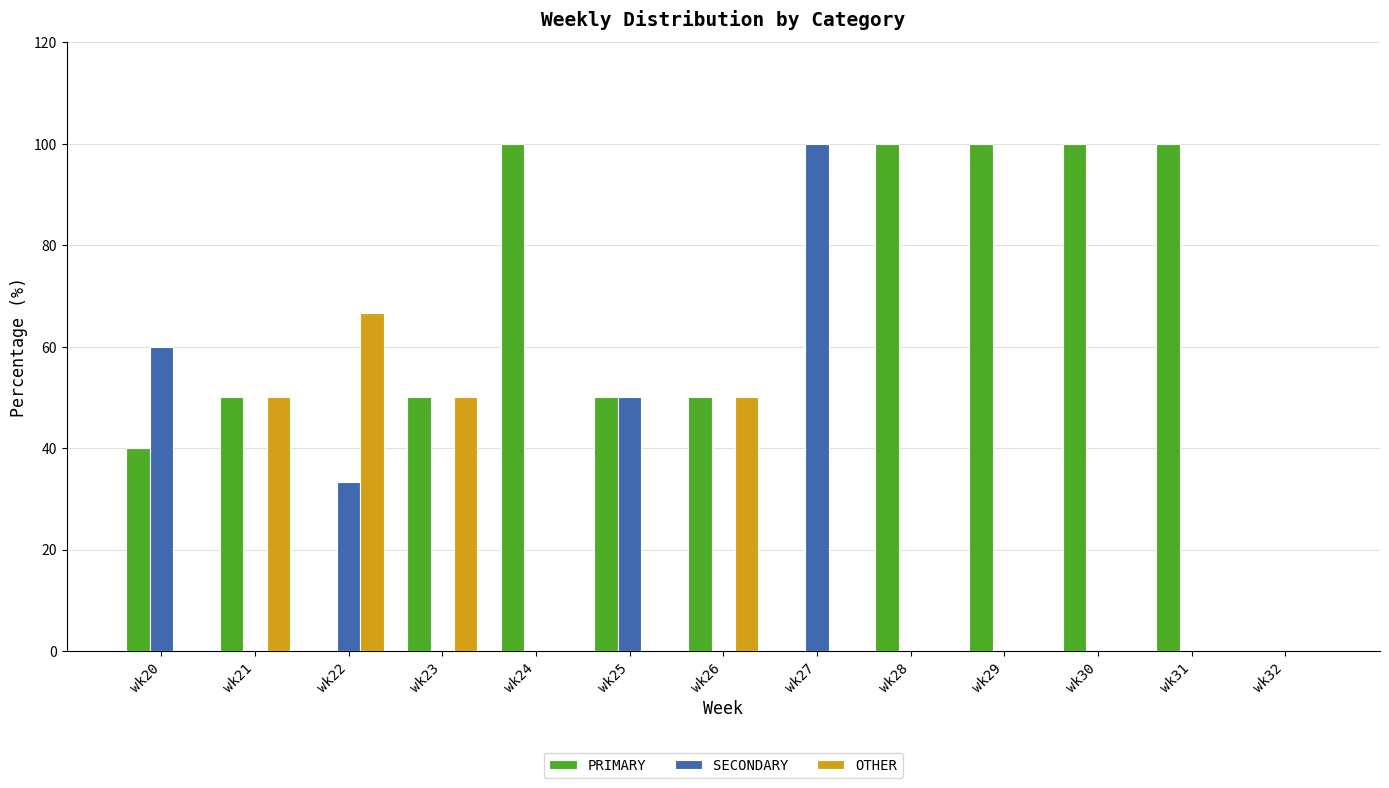

What is the total value across all series at wk30?

100.0